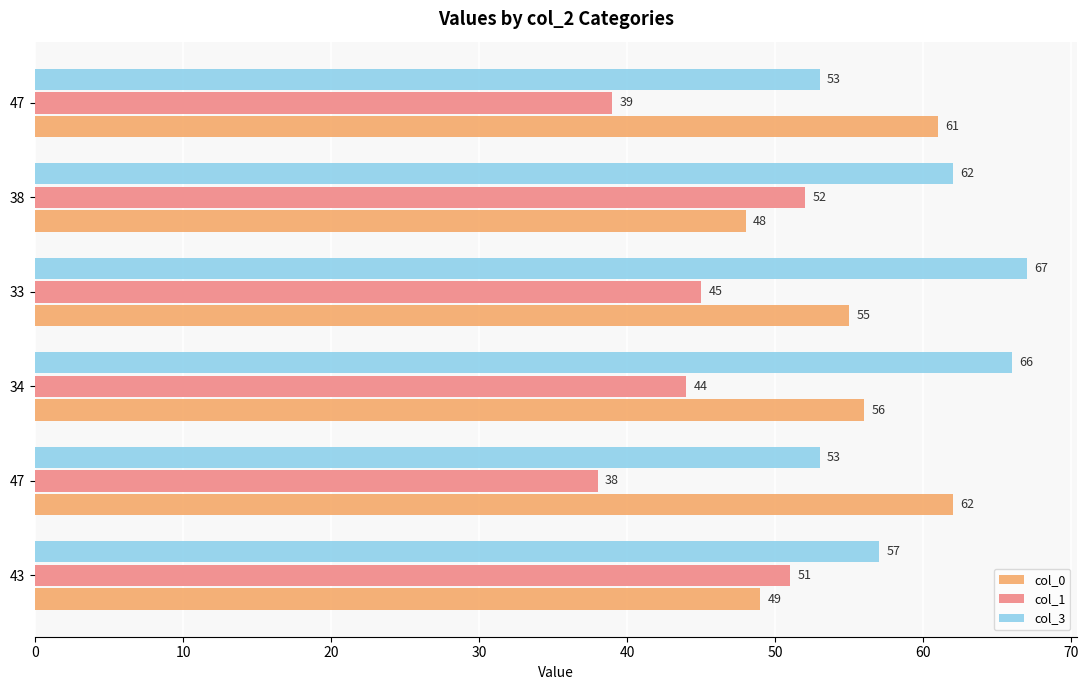

At which category is the sum across all series the highest?

33